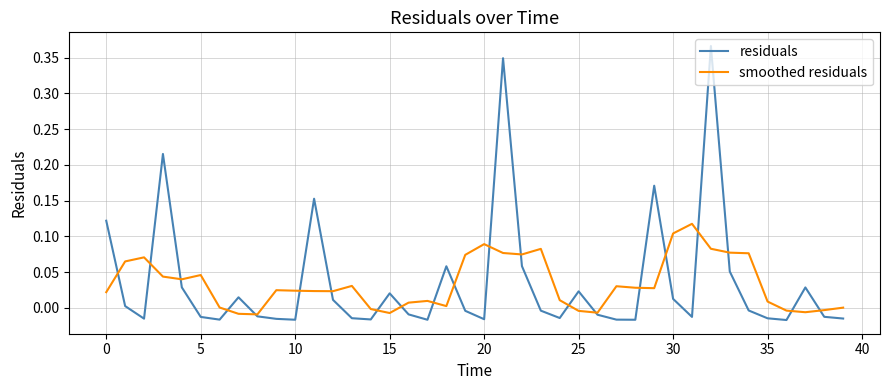

Is this an area chart (filled region under the line)?

No